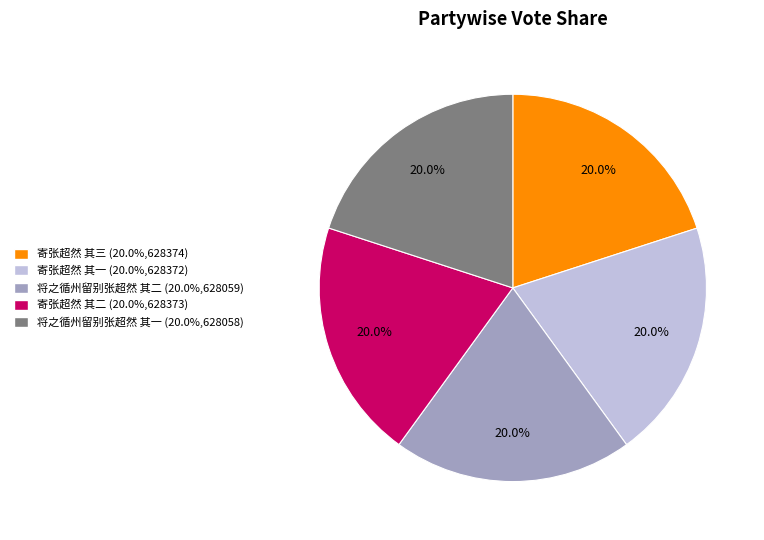

Count the number of slices in the pie.

5